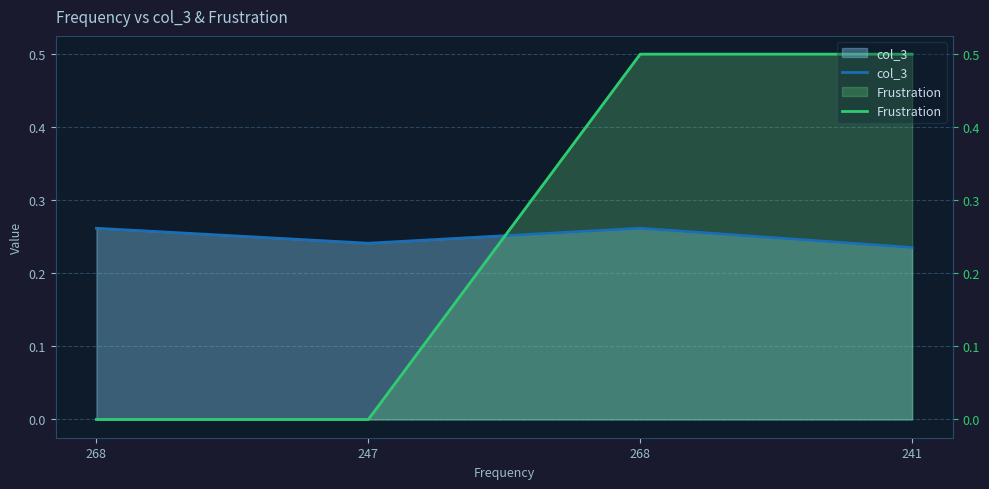

How many lines are shown in the chart?

2